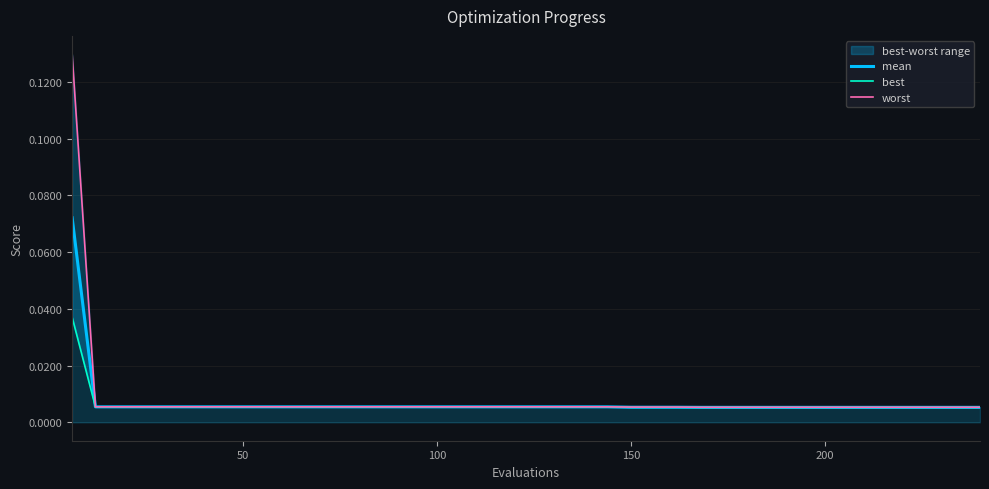

Rank the series by their maximum value, from highest to lowest.

worst, mean, best